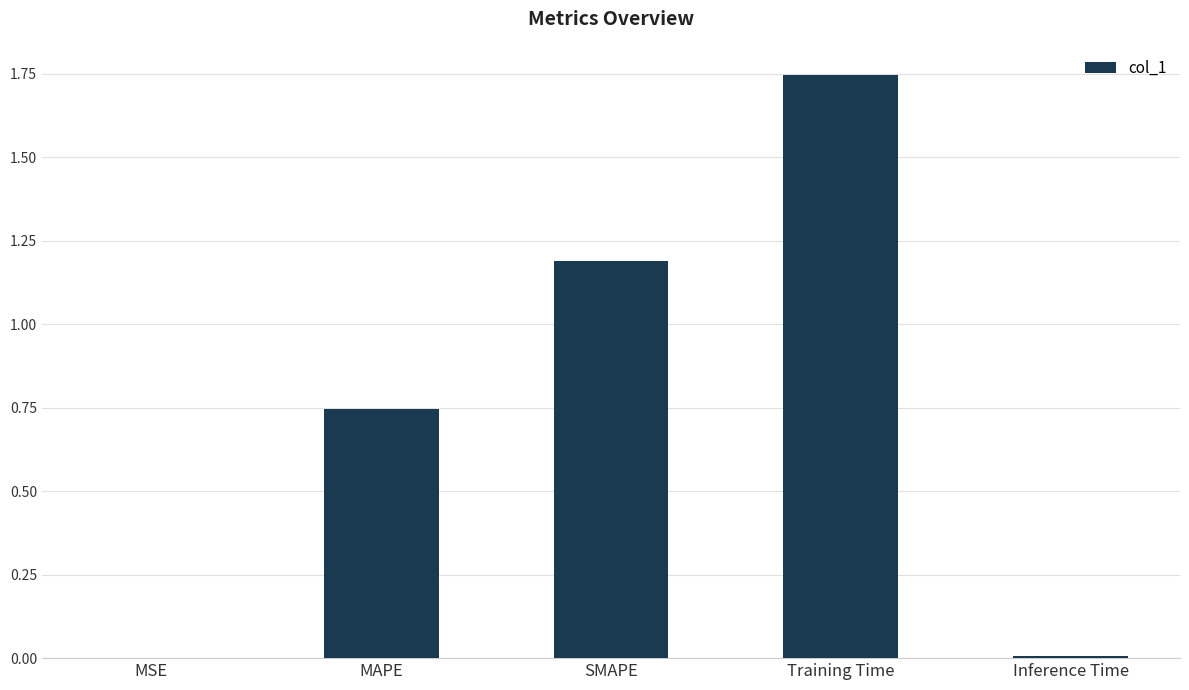

True or false: the data shows 0.0 at MSE.

True